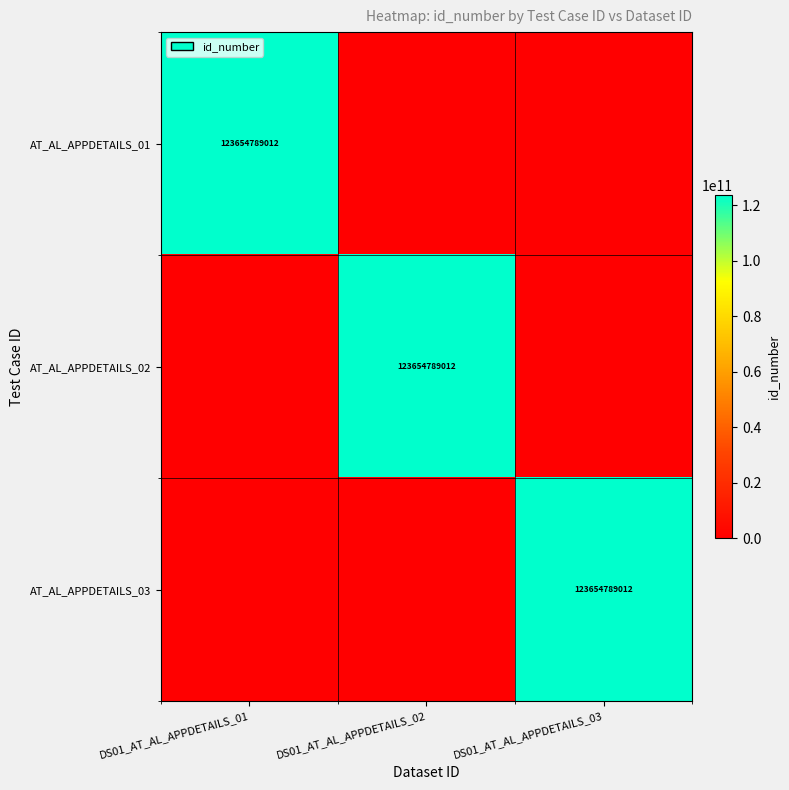

The value of AT_AL_APPDETAILS_03 at DS01_AT_AL_APPDETAILS_03 is 123654789012. True or false?

True